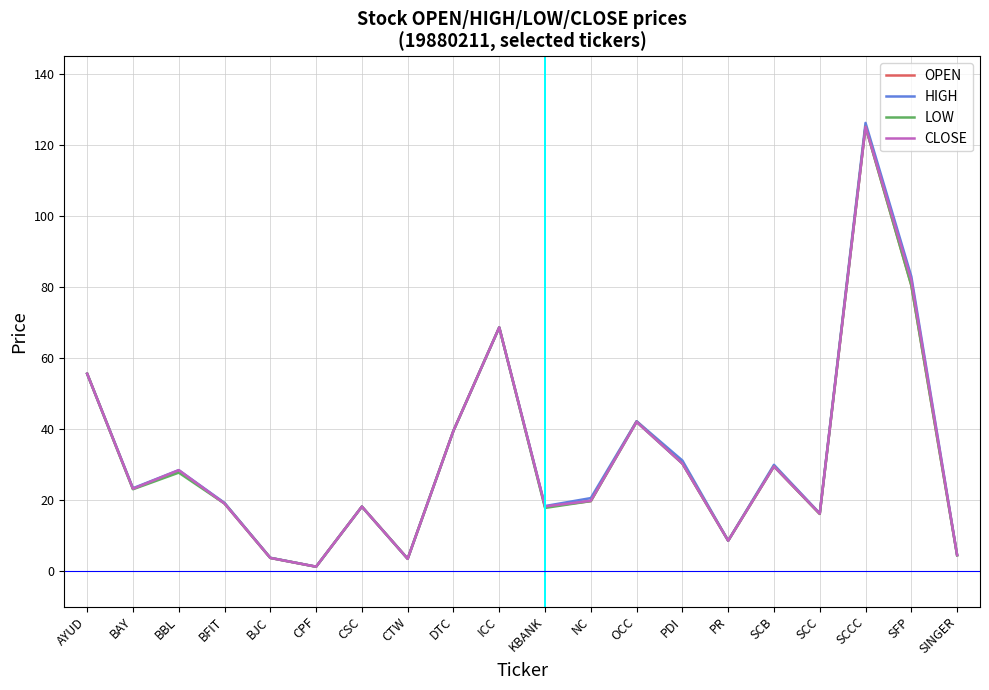

How many categories are shown in the chart?

20